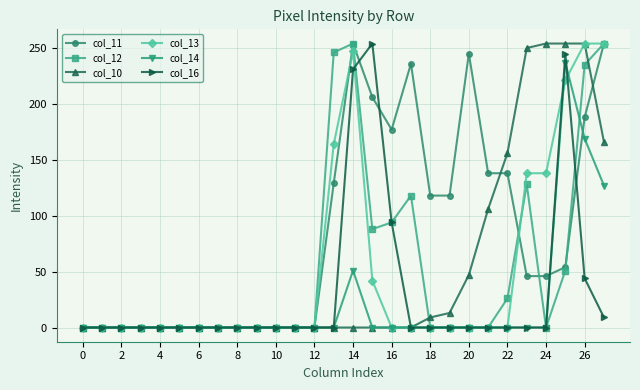

At how many categories does at least one series exceed 103?

15